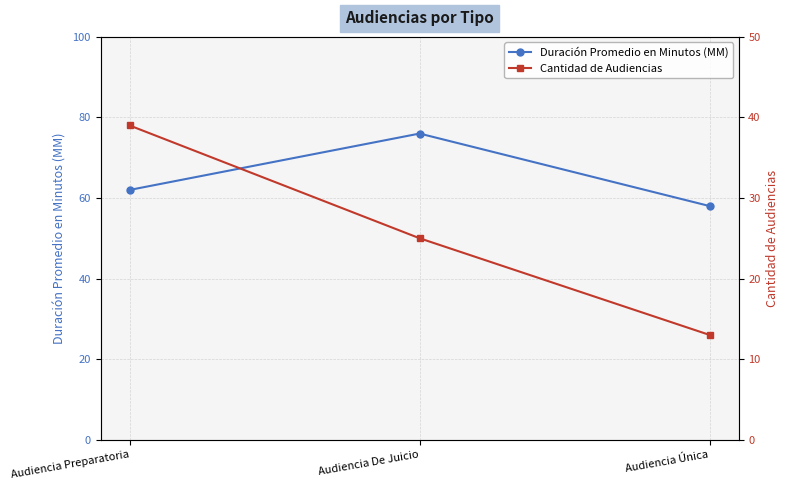

Rank the categories by Duración Promedio en Minutos (MM) value from lowest to highest.

Audiencia Única, Audiencia Preparatoria, Audiencia De Juicio